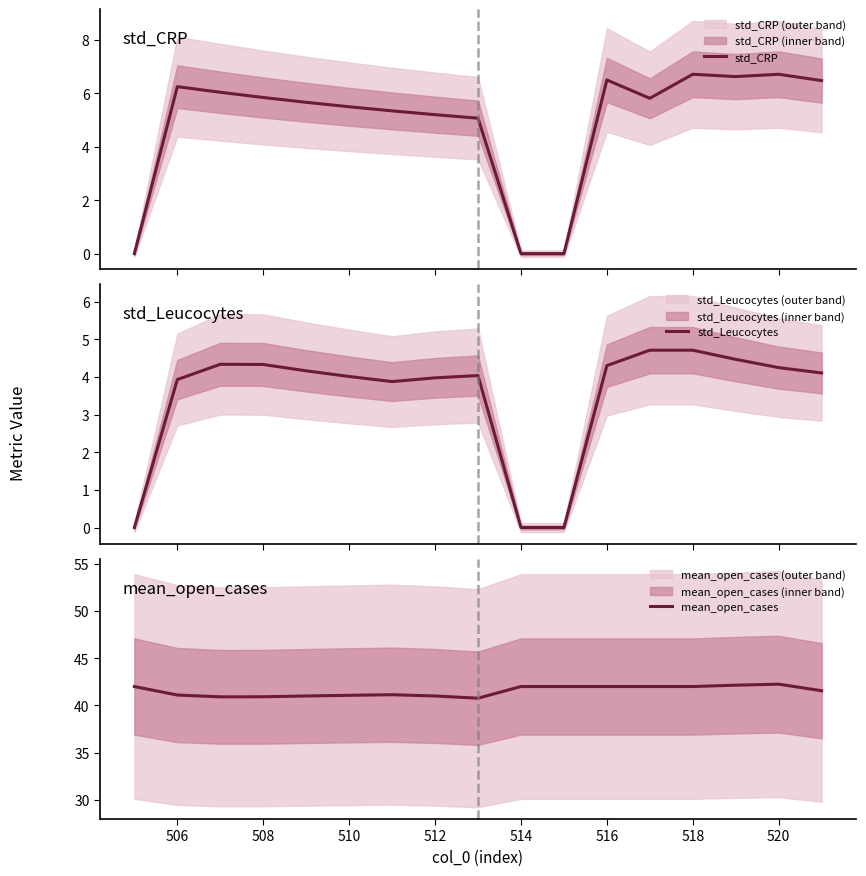

The value of mean_open_cases at 512 is 41.0. True or false?

True